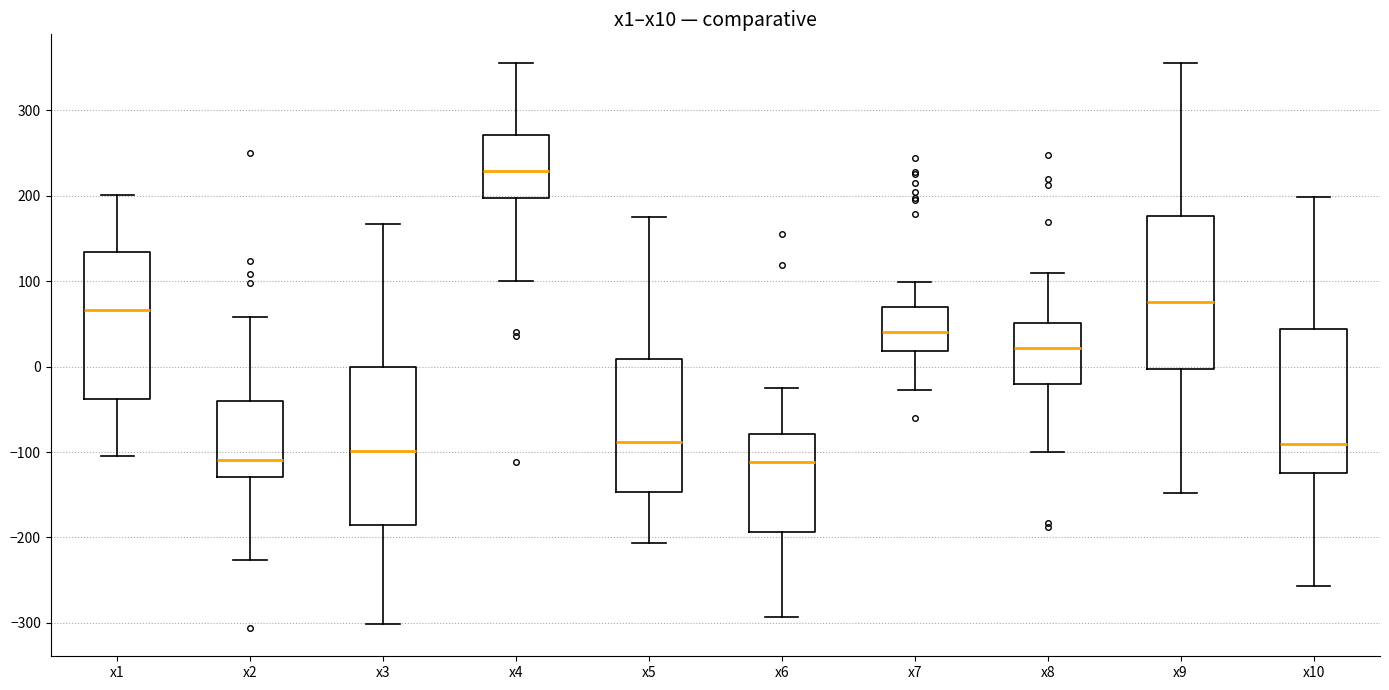

Reading left to right, transcribe this box plot: for each box, give where its median line is, the range the box spans, and where its two whiskers end, as read against the y-axis. The values are not printed on the chart, so give them approximately, as read against the axis.

x1: median 70, box -40 to 130, whiskers -100 to 200
x2: median -110, box -130 to -40, whiskers -230 to 60
x3: median -100, box -190 to 0, whiskers -300 to 170
x4: median 230, box 200 to 270, whiskers 100 to 360
x5: median -90, box -150 to 10, whiskers -210 to 180
x6: median -110, box -190 to -80, whiskers -290 to -20
x7: median 40, box 20 to 70, whiskers -30 to 100
x8: median 20, box -20 to 50, whiskers -100 to 110
x9: median 80, box 0 to 180, whiskers -150 to 350
x10: median -90, box -120 to 40, whiskers -260 to 200